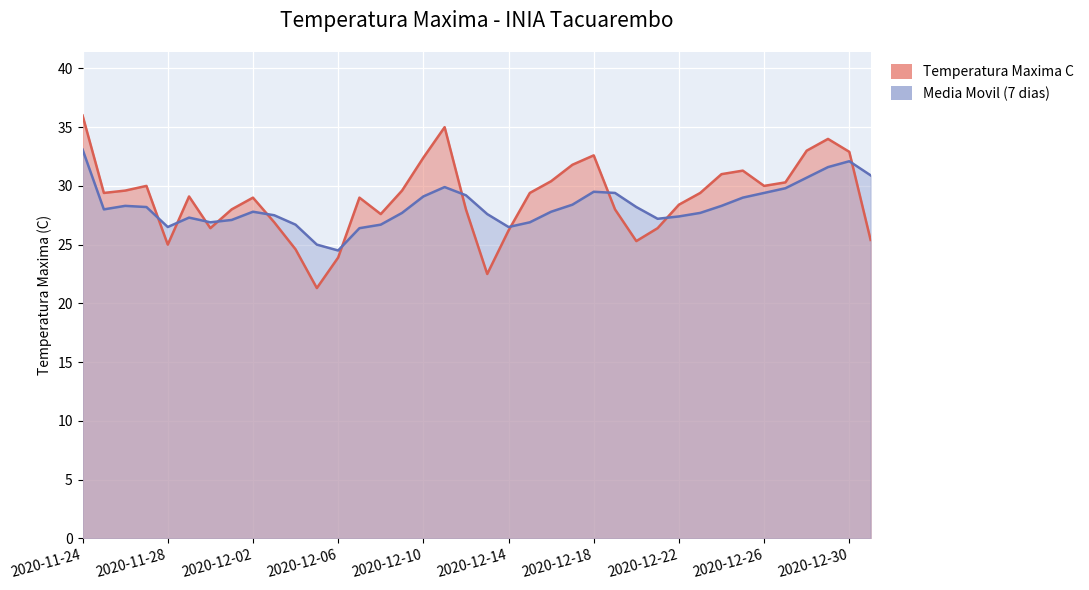

How many lines are shown in the chart?

2